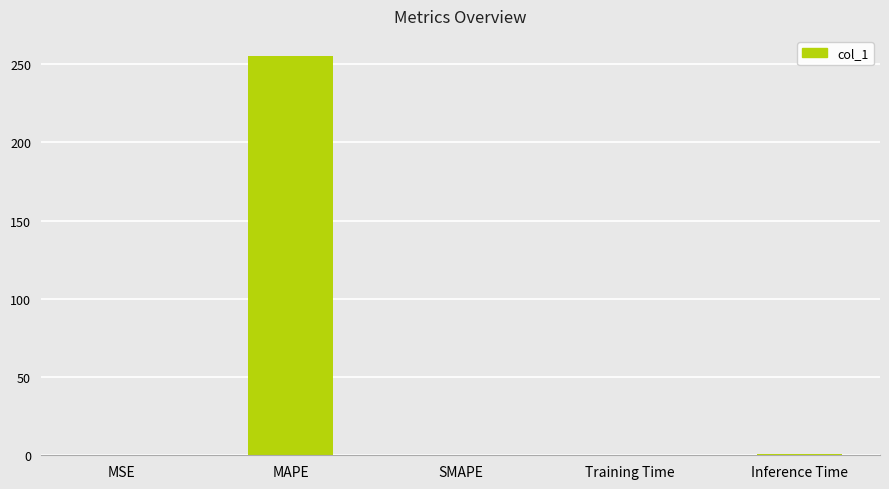

How many data points does each series have?

5